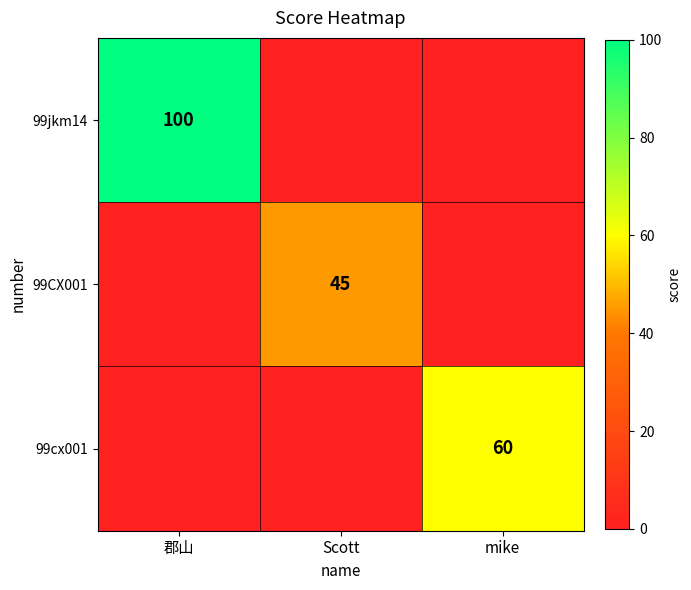

Is the value of 99CX001 at Scott greater than the value of 99jkm14 at 郡山?

No